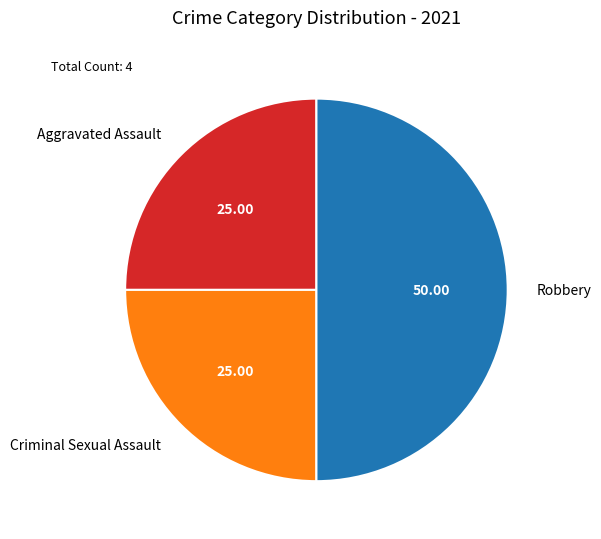

Is the sum of Robbery and Aggravated Assault greater than half?

Yes